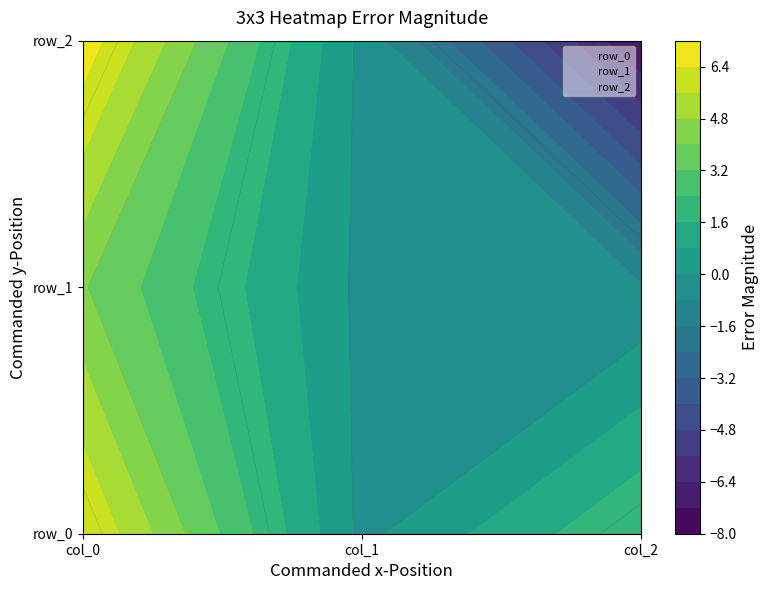

Which series changed the most between col_0 and col_1?

row_2